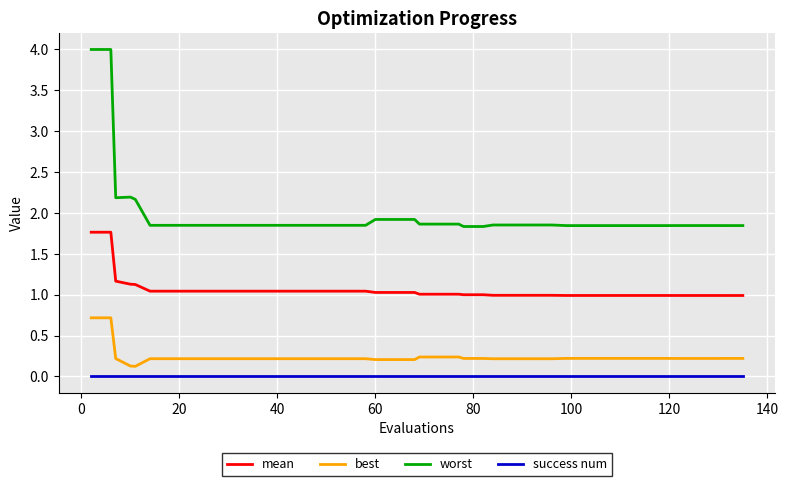

True or false: worst and best cross at least once.

False